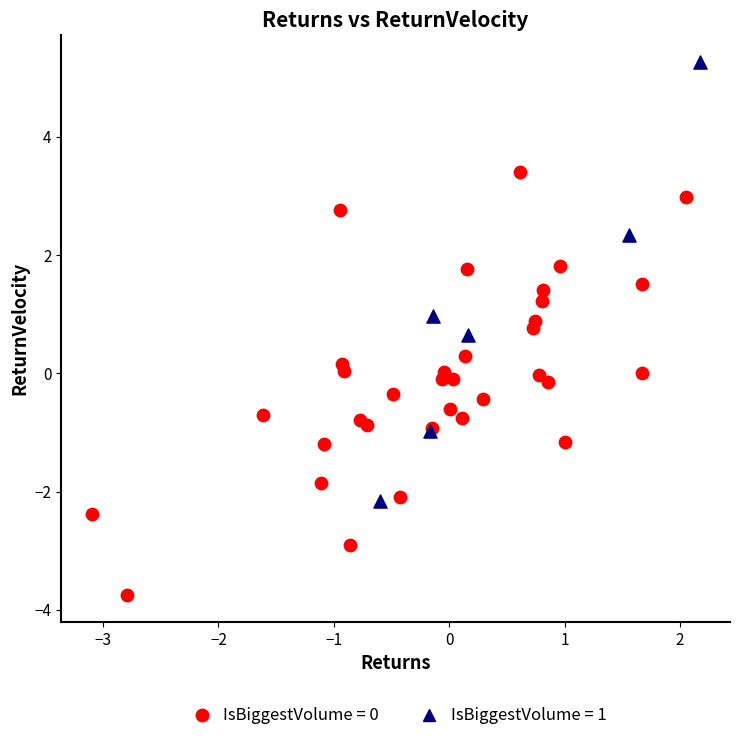

Which series contains the highest Y value?

IsBiggestVolume = 1